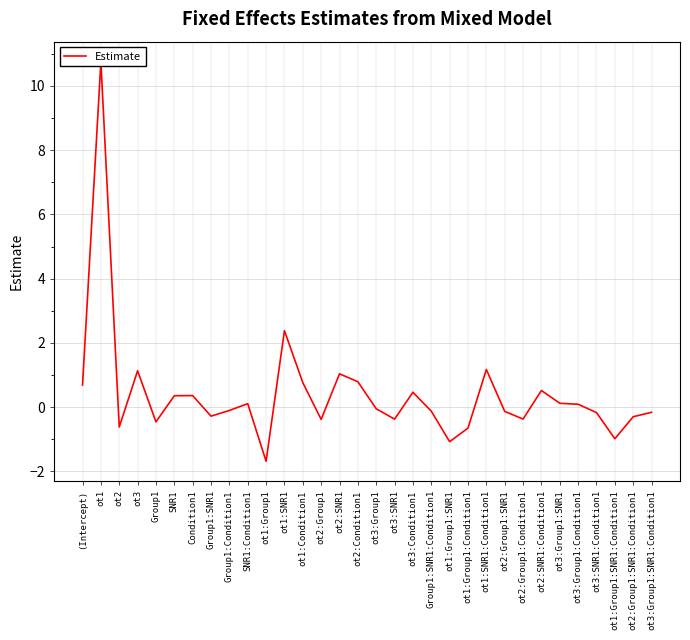

What is the approximate value at ot1:SNR1?

2.4